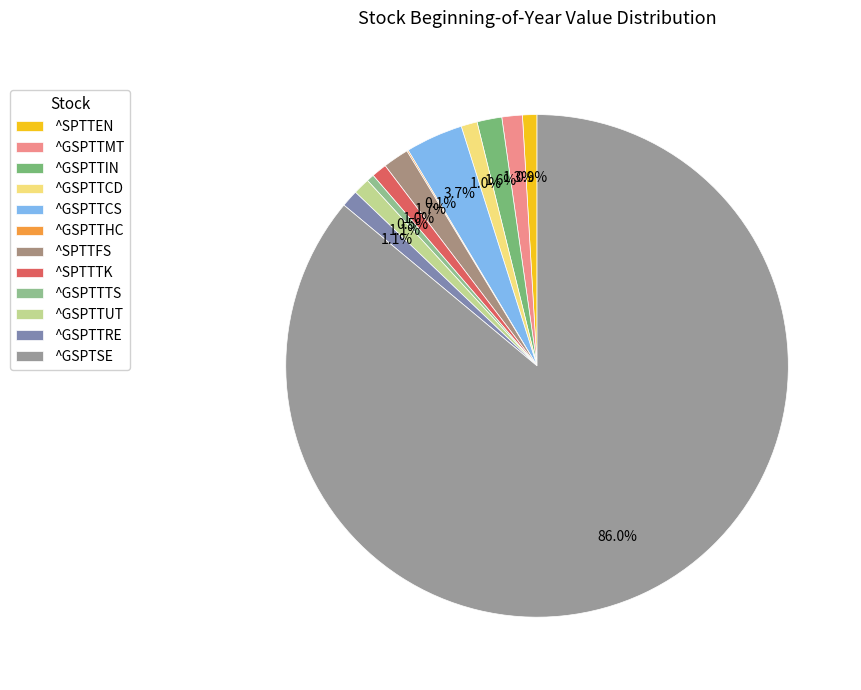

Is there any slice that represents more than half of the pie?

Yes